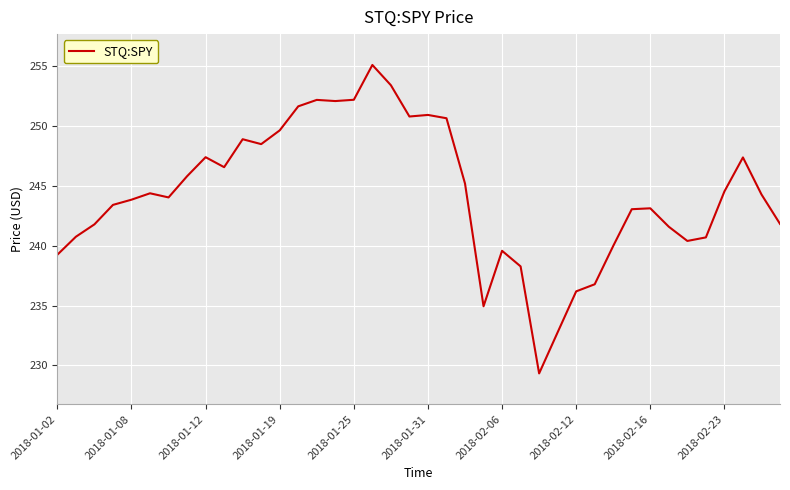

What is the greatest value displayed?

255.1